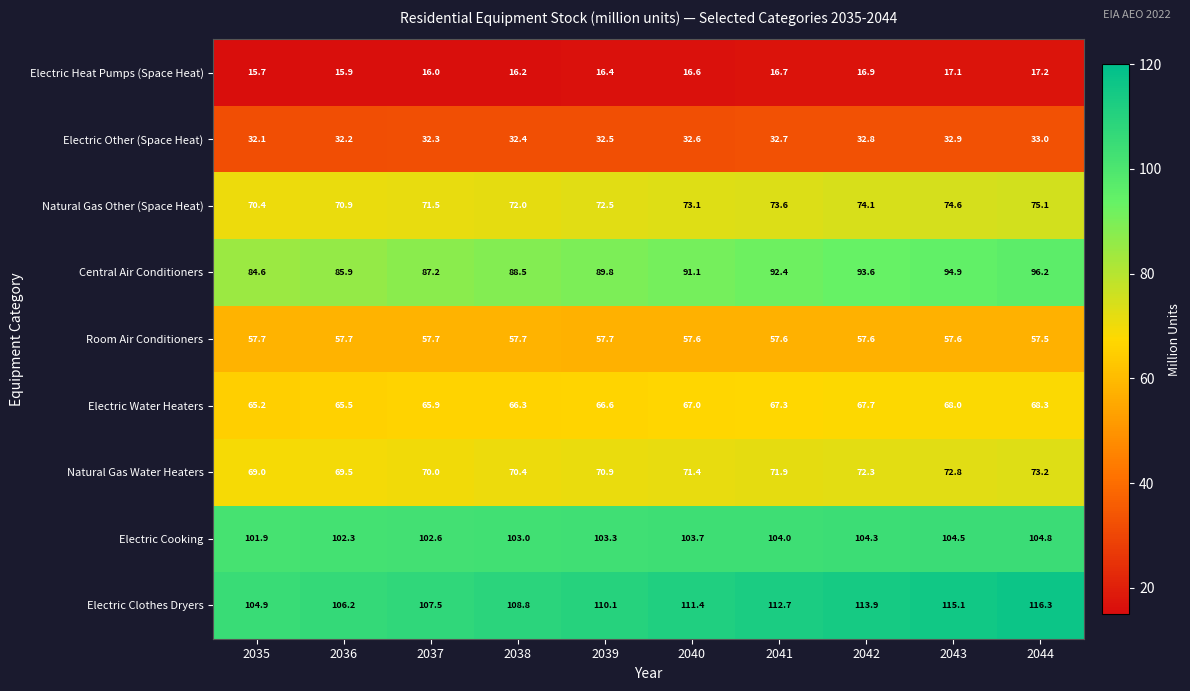

Which label corresponds to the largest value in the chart?

2044